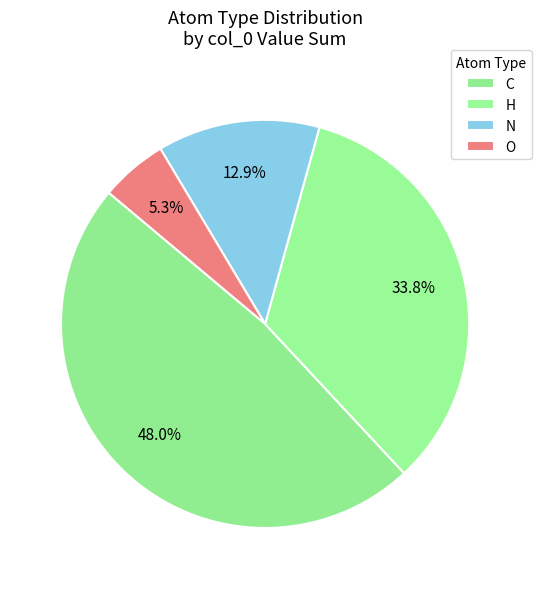

How many segments does this pie chart have?

4